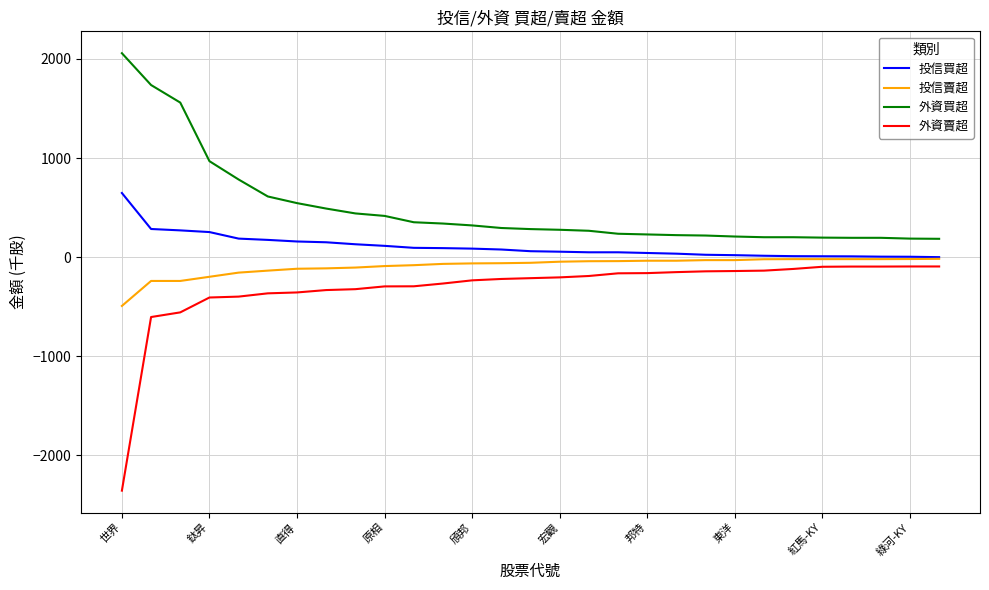

Which series has the largest range (max minus min)?

外資賣超